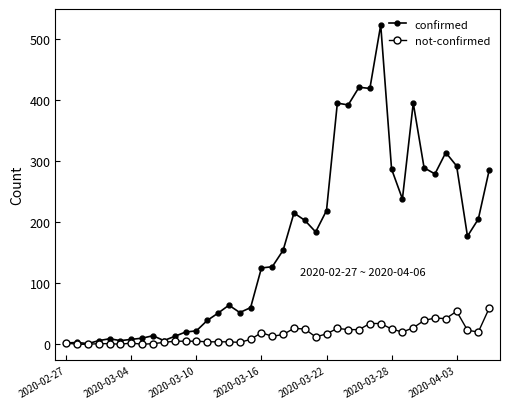

What is the difference between the maximum and minimum values in the not-confirmed series?

59